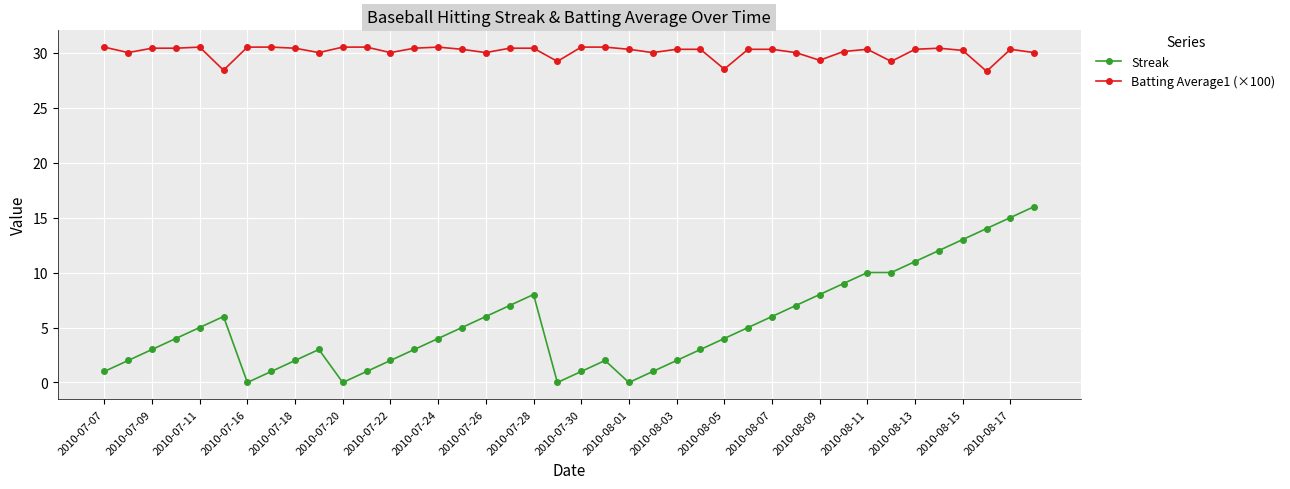

At how many categories does at least one series exceed 1?

40